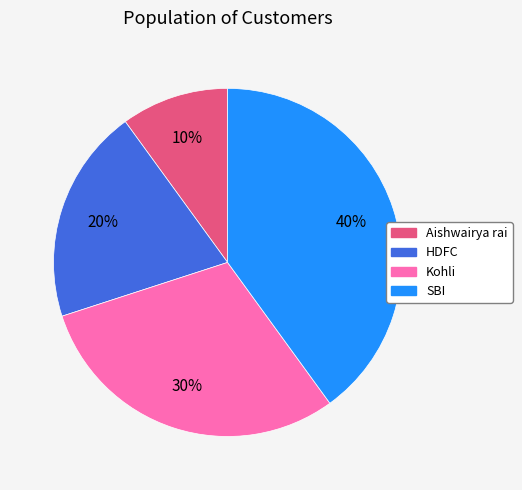

Which category has the biggest portion of the pie?

SBI